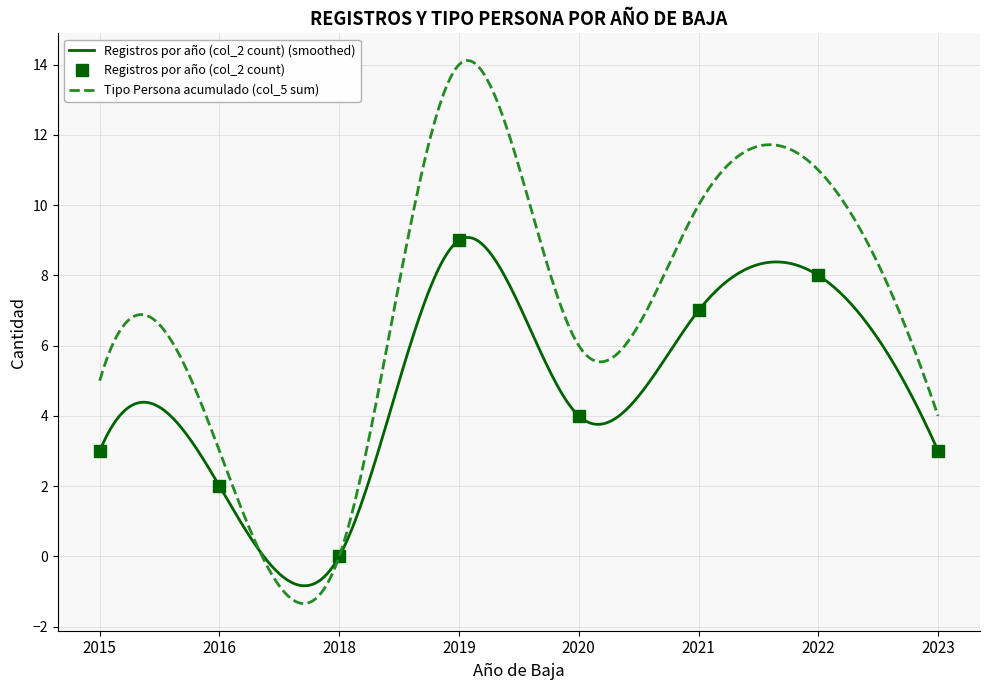

Reading left to right, extract all data points from this chart.

2015=3	2016=2	2018=0	2019=9	2020=4	2021=7	2022=8	2023=3